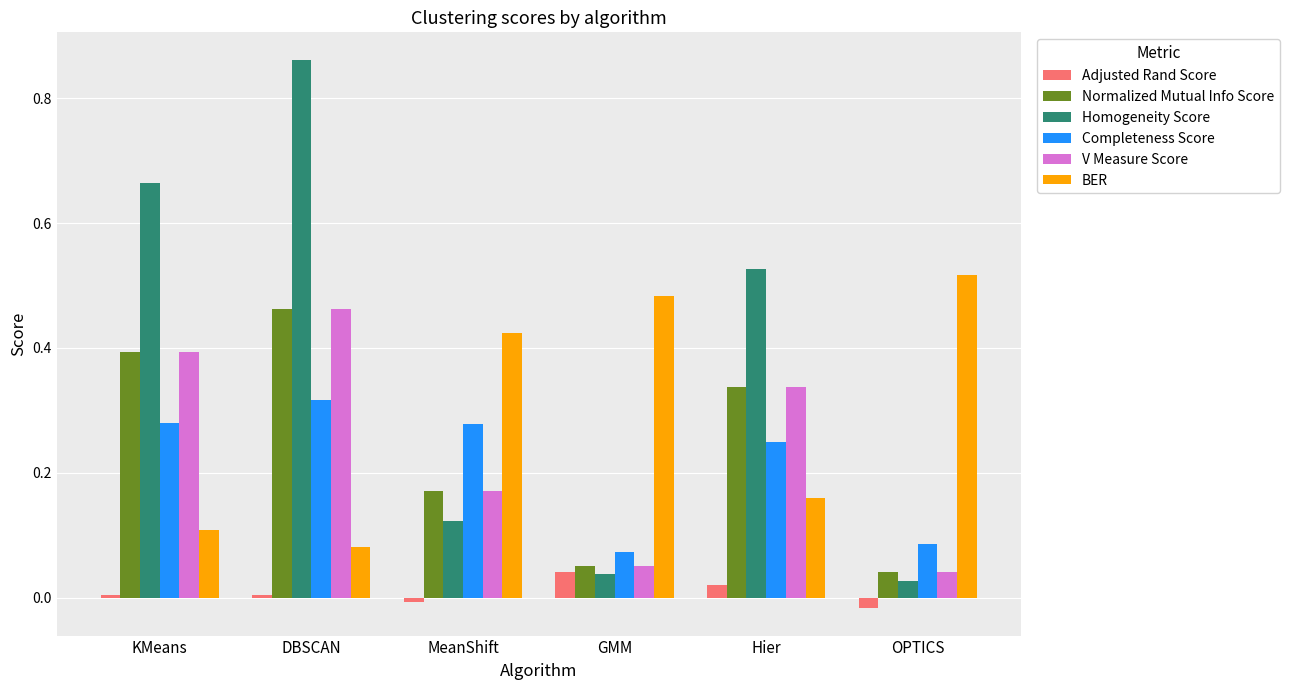

The value of Completeness Score at OPTICS is 0.1. True or false?

True